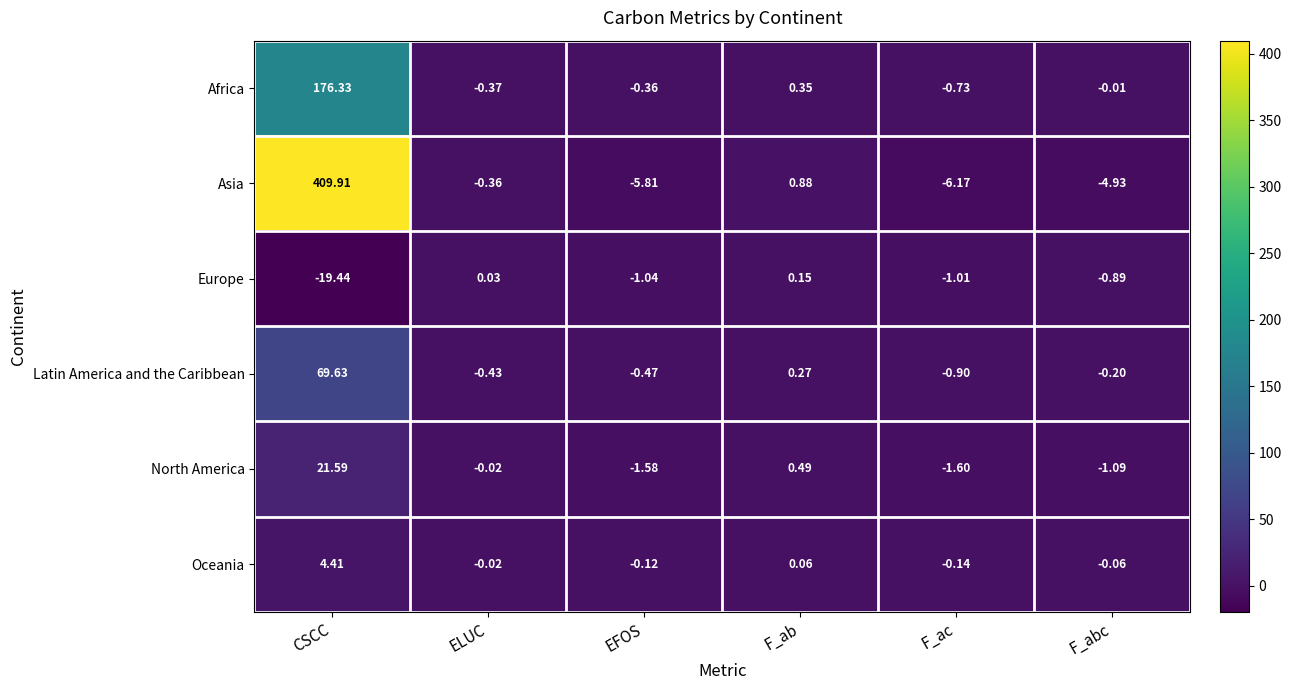

How many data points in Africa are less than 0?

4